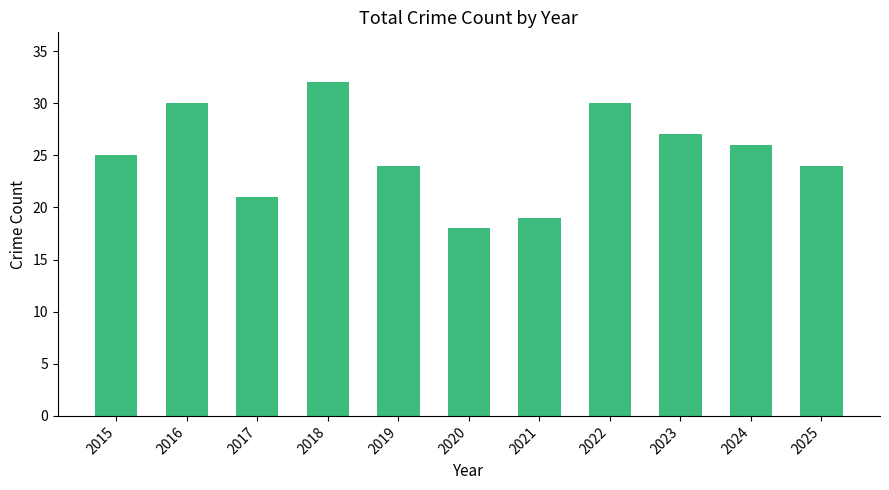

At which label is the value closest to 25?

2015